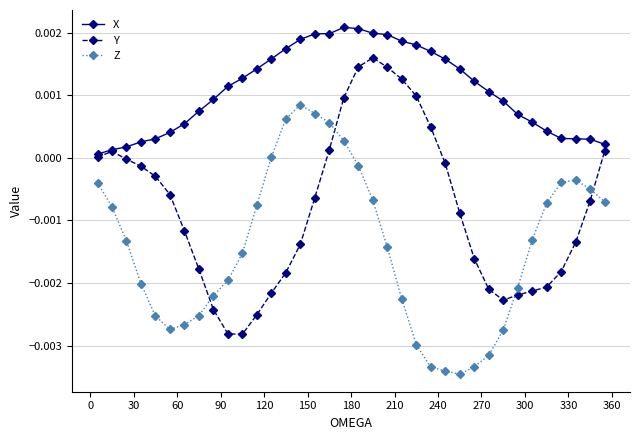

True or false: Z and X intersect in this chart.

False